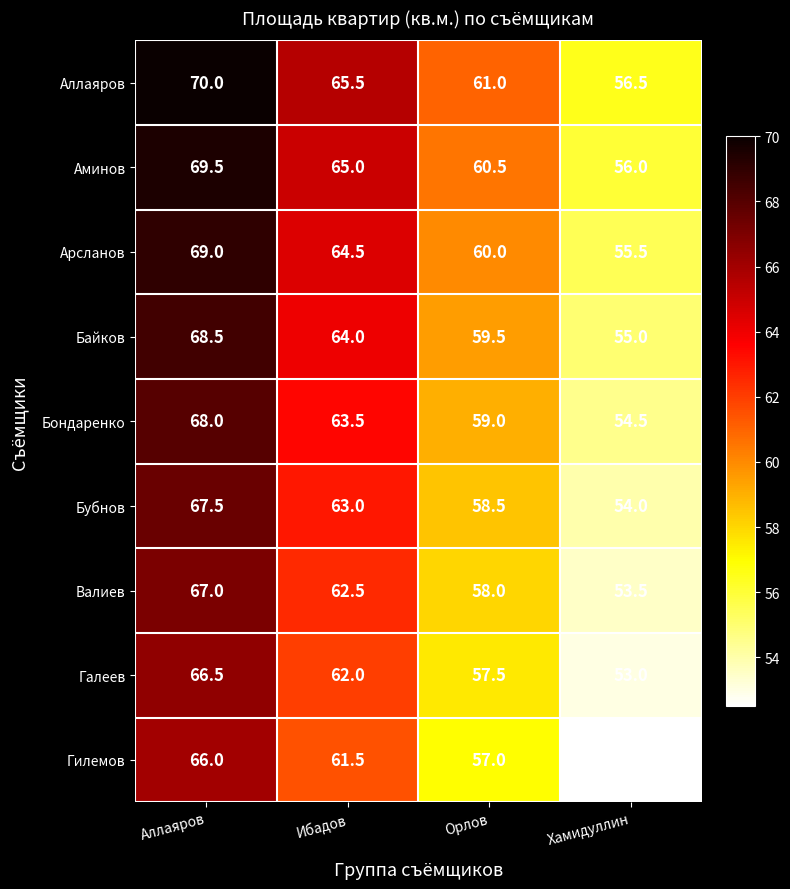

What is the minimum value shown in the chart?

52.5